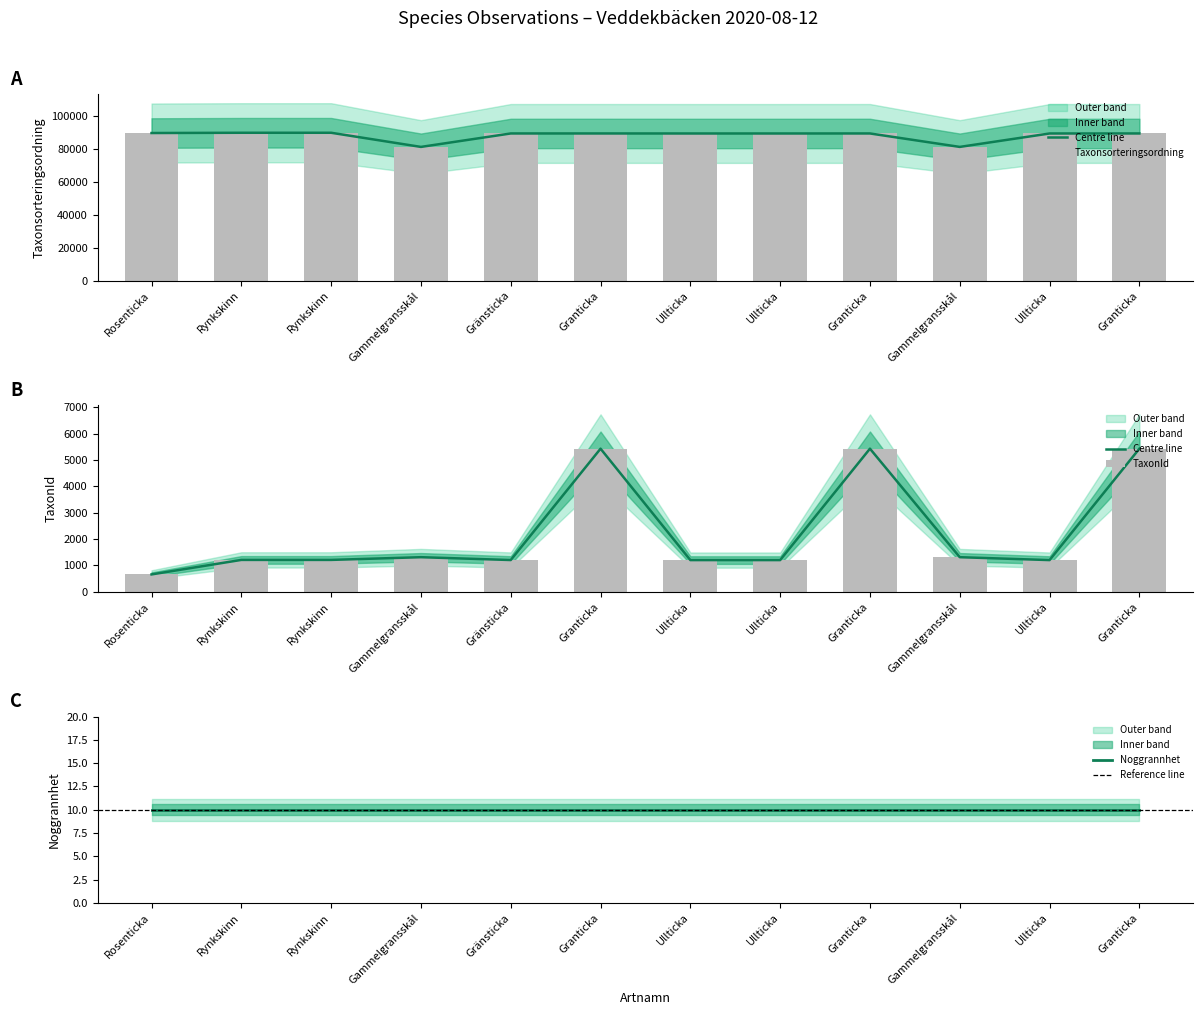

How many values in the TaxonId series exceed 1209?

5